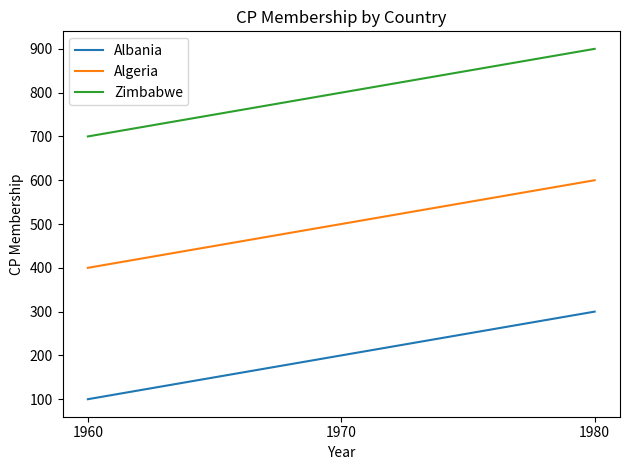

Rank the series by their maximum value, from highest to lowest.

Zimbabwe, Algeria, Albania